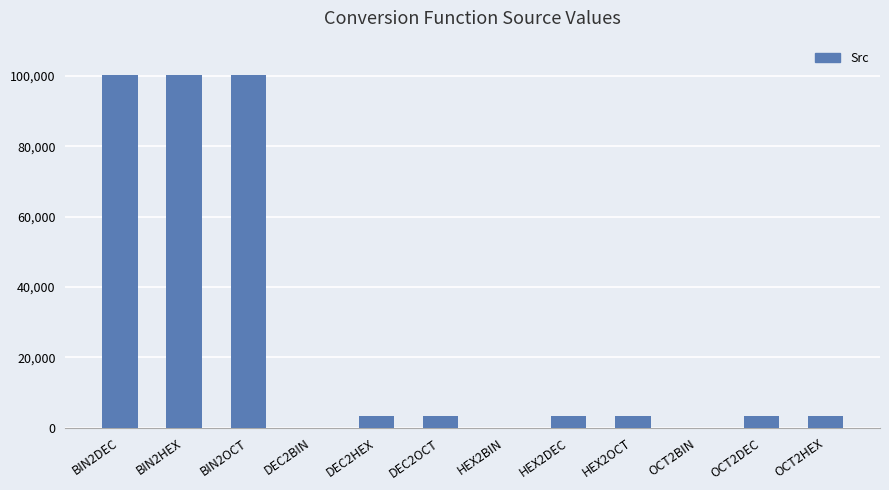

Does the chart contain stacked bars?

No